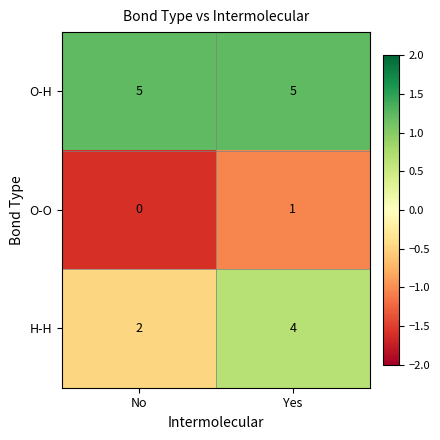

What is the greatest value displayed?

5